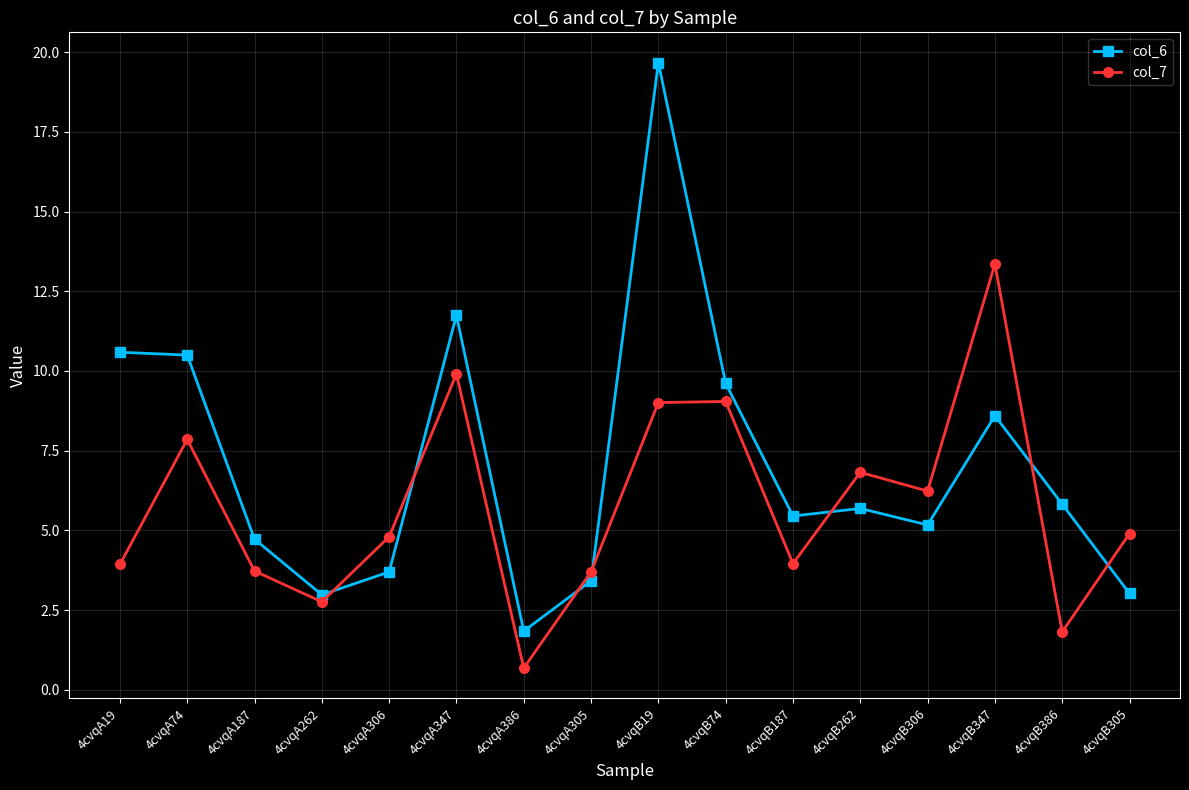

Where is the first local minimum for col_6?

4cvqA262